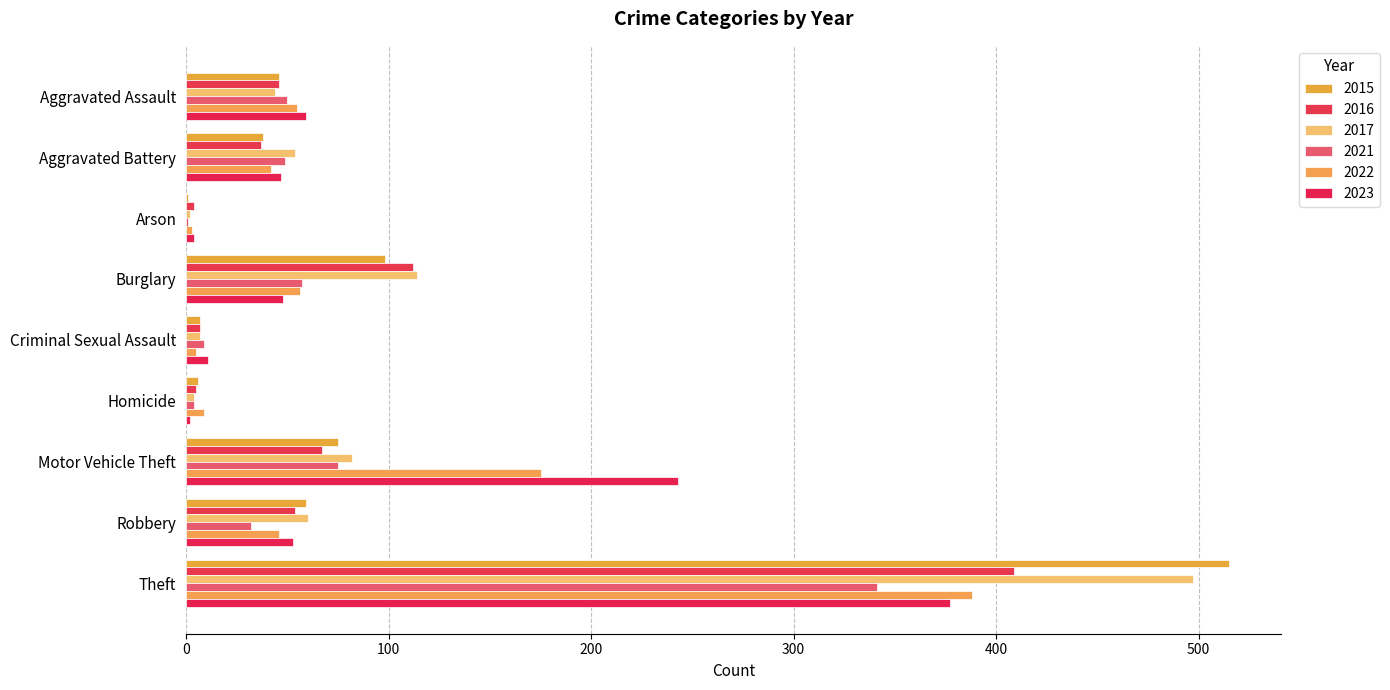

What are all the series names shown in the legend?

2015, 2016, 2017, 2021, 2022, 2023